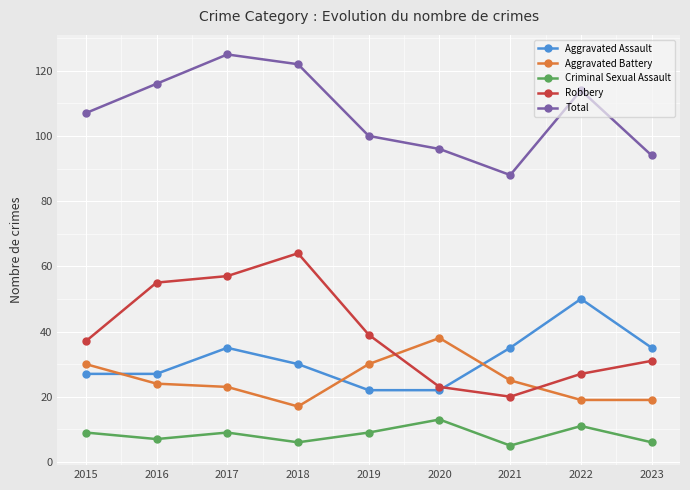

How many interior local peaks does the Aggravated Assault series have?

2